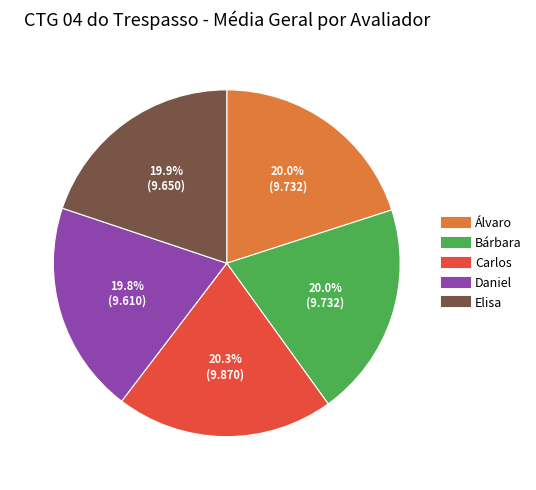

Is it true that Daniel is 27% of the pie?

False